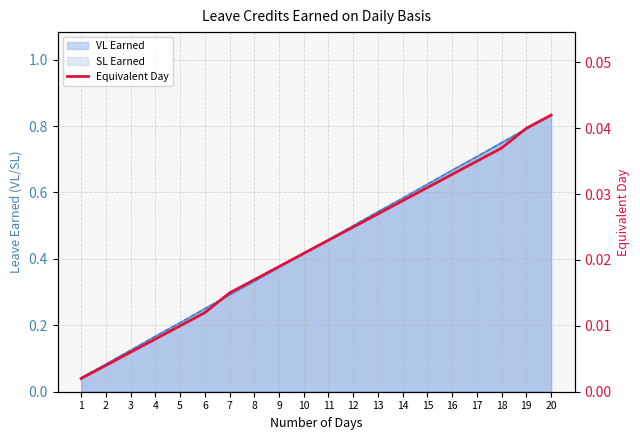

The chart shows a value of 0.0 at 15. True or false?

False